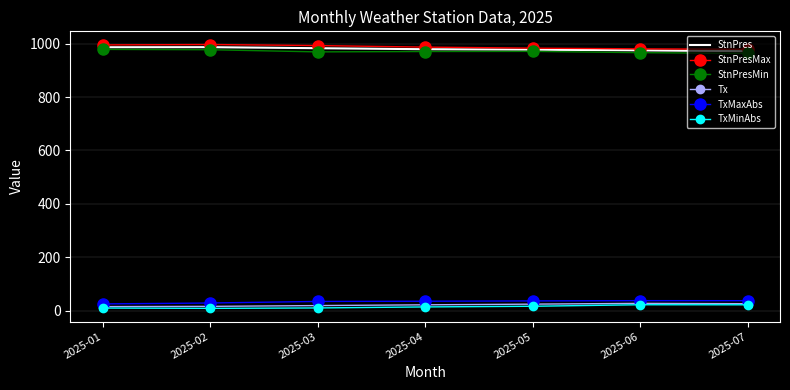

True or false: Tx and StnPres intersect in this chart.

False